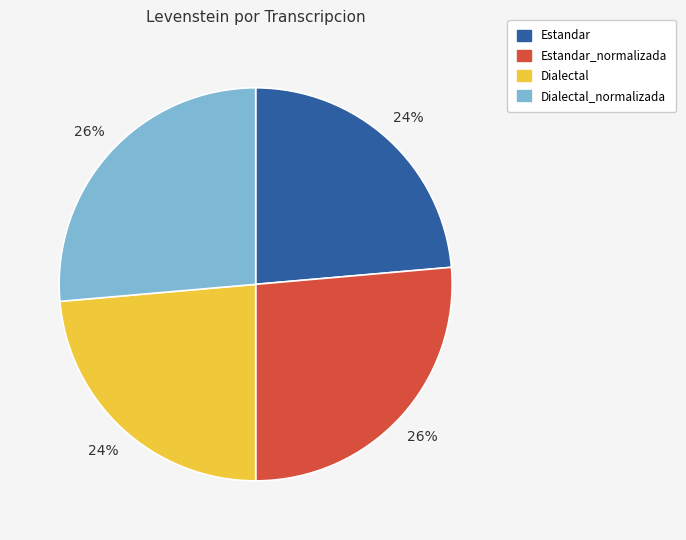

To the nearest percent, what is the average slice percentage?

25%